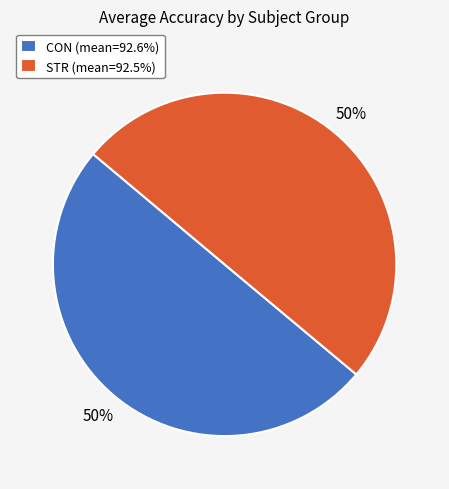

To the nearest percent, what is the combined percentage of CON (mean=92.6%) and STR (mean=92.5%)?

100%